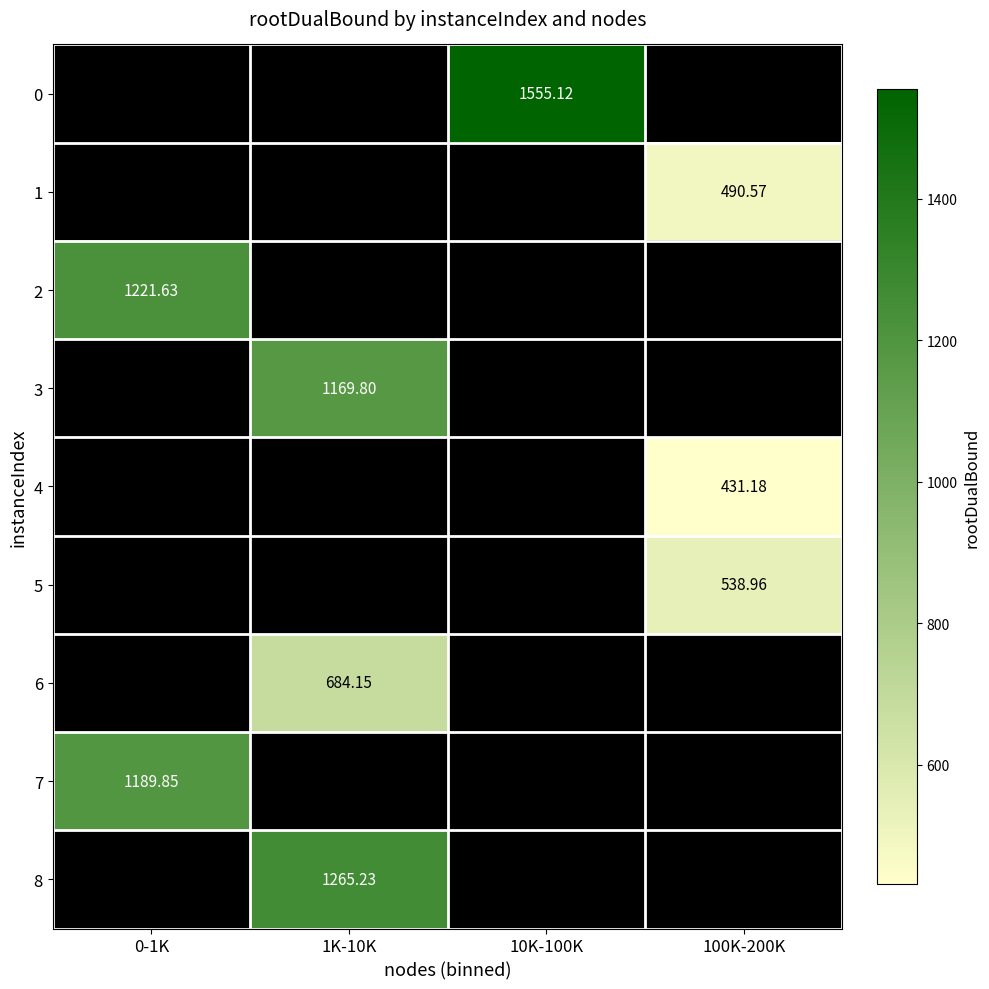

The 7 series shows 1189.9 at 0-1K. True or false?

True